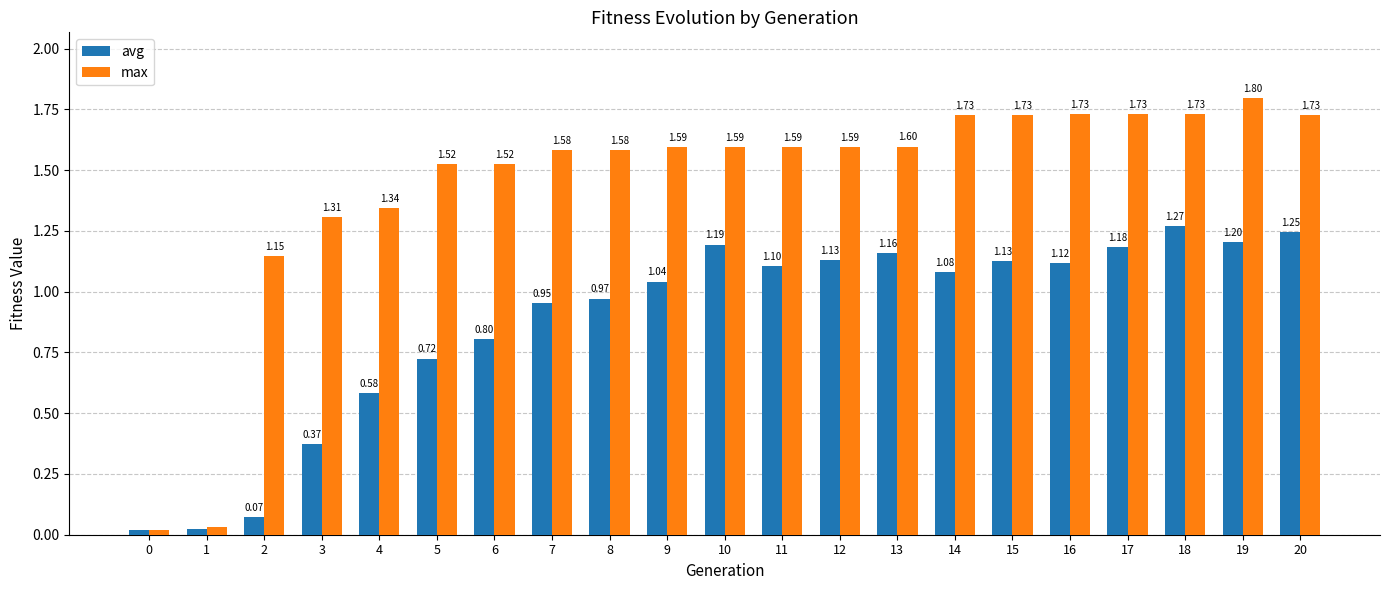

What is the total value across all series at 12?

2.7